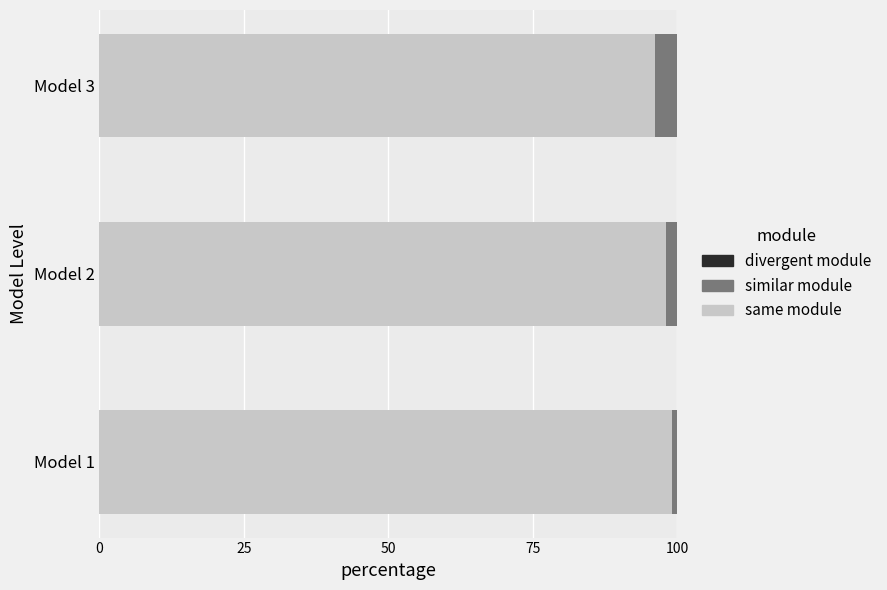

Is it true that same module equals 98.1 at Model 2?

True